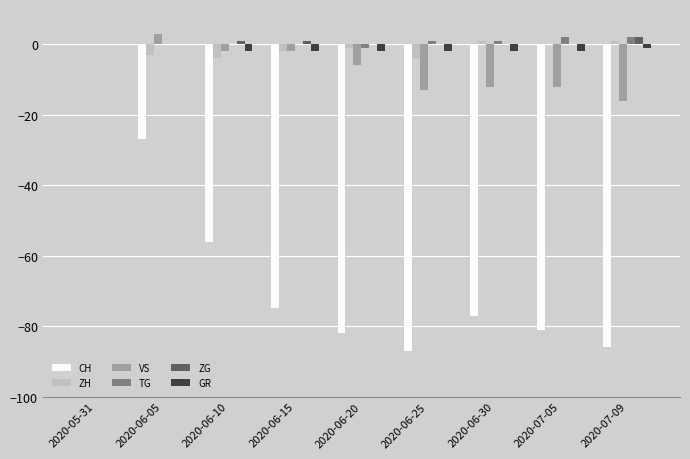

At which label is ZH closest to -1?

2020-06-20